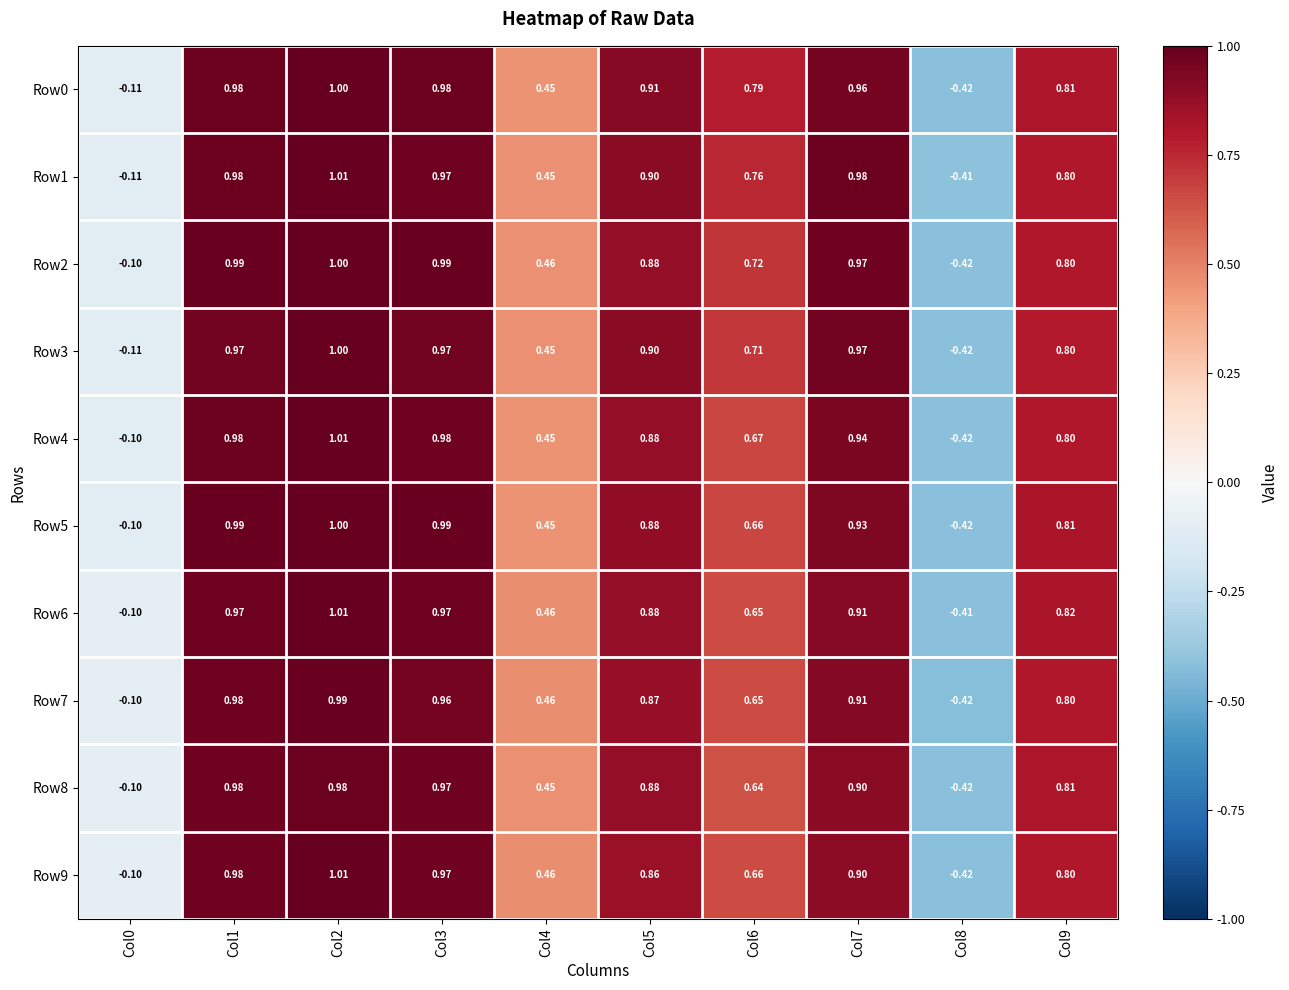

Is the value of Row4 at Col8 greater than the value of Row2 at Col4?

No